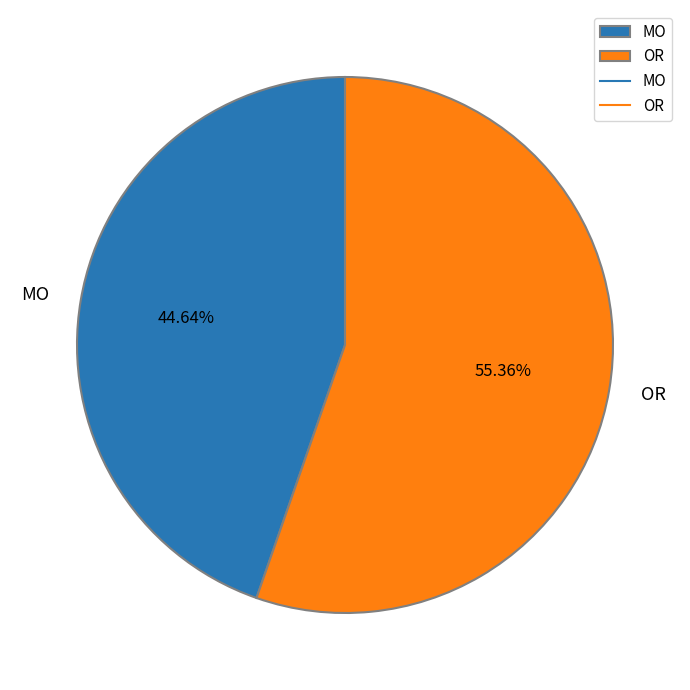

Count the number of slices in the pie.

2